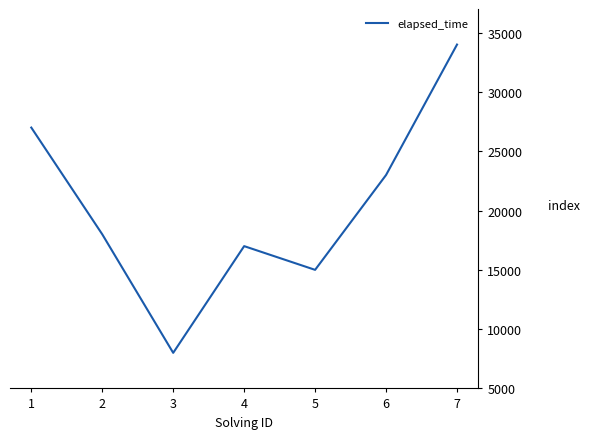

Reading left to right, list all the values displayed in this chart.

27000	18000	8000	17000	15000	23000	34000